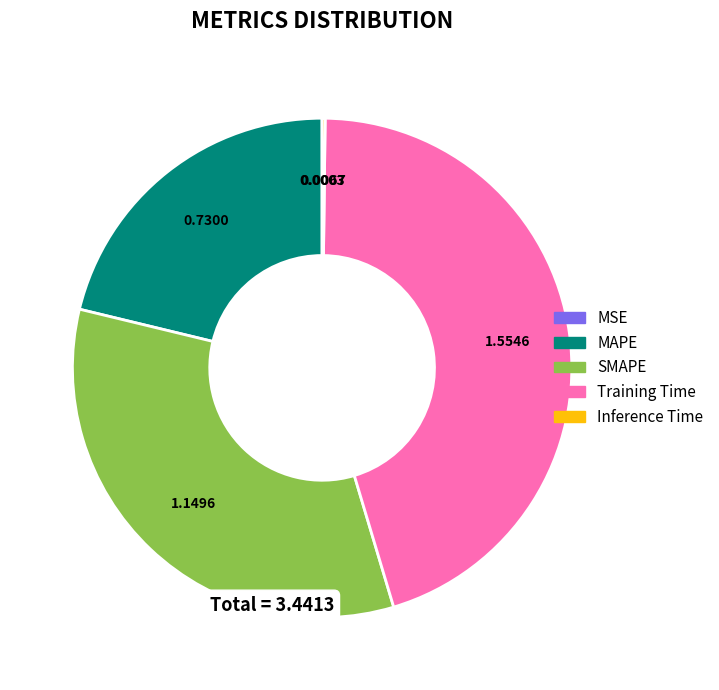

True or false: MAPE accounts for 21% of the total.

True